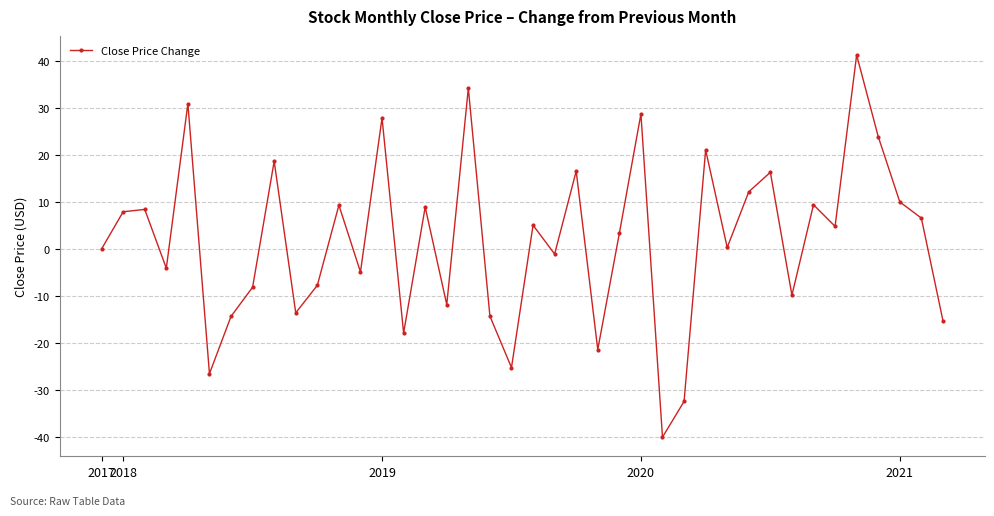

What is the smallest value displayed?

-40.1